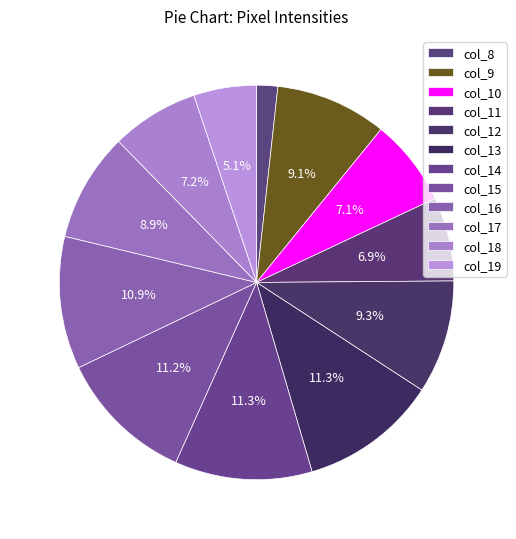

How many slices are in this pie chart?

12